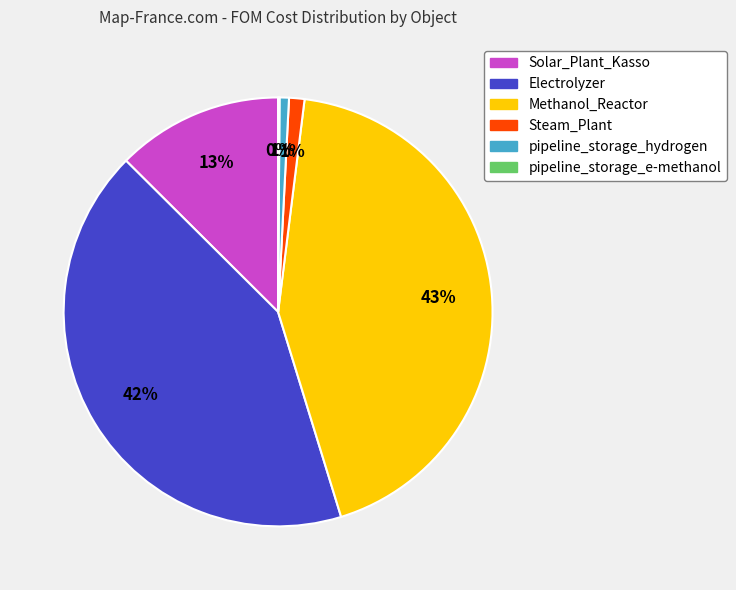

Which slice is the largest?

Methanol_Reactor